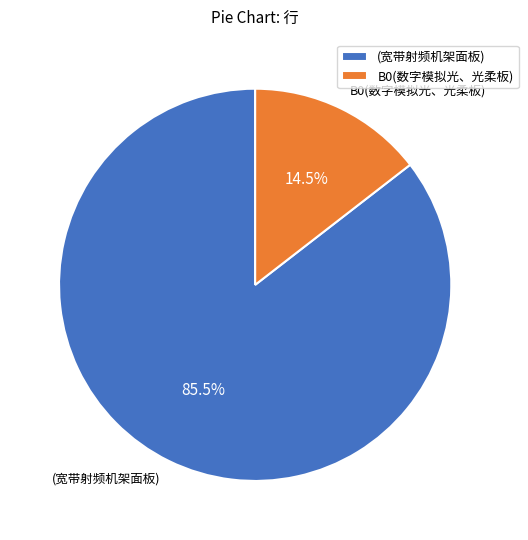

How many slices are in this pie chart?

2